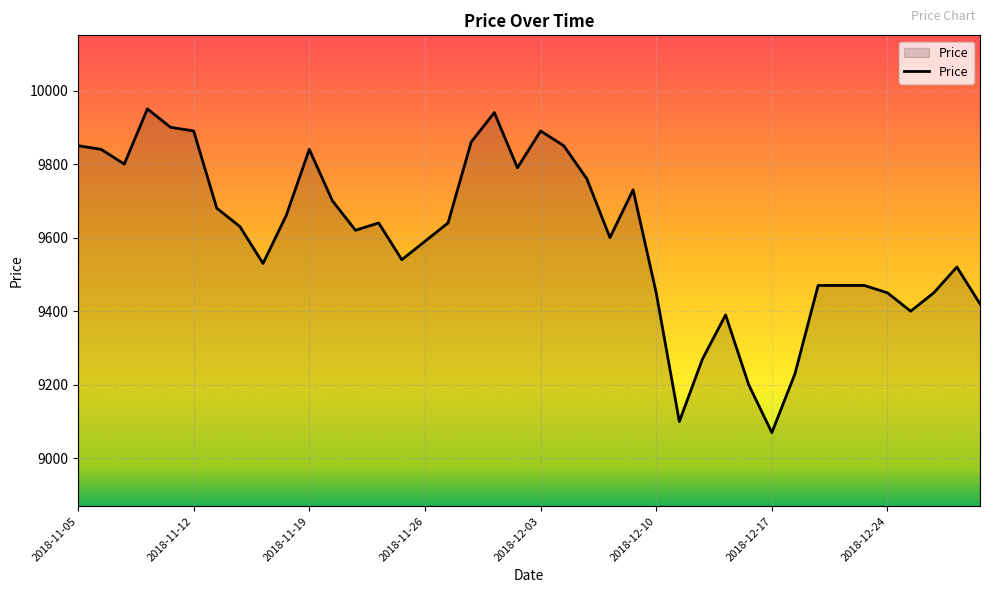

Reading left to right, extract all data points from this chart.

9850	9840	9800	9950	9900	9890	9680	9630	9530	9660	9840	9700	9620	9640	9540	9590	9640	9860	9940	9790	9890	9850	9760	9600	9730	9450	9100	9270	9390	9200	9070	9230	9470	9470	9470	9450	9400	9450	9520	9420